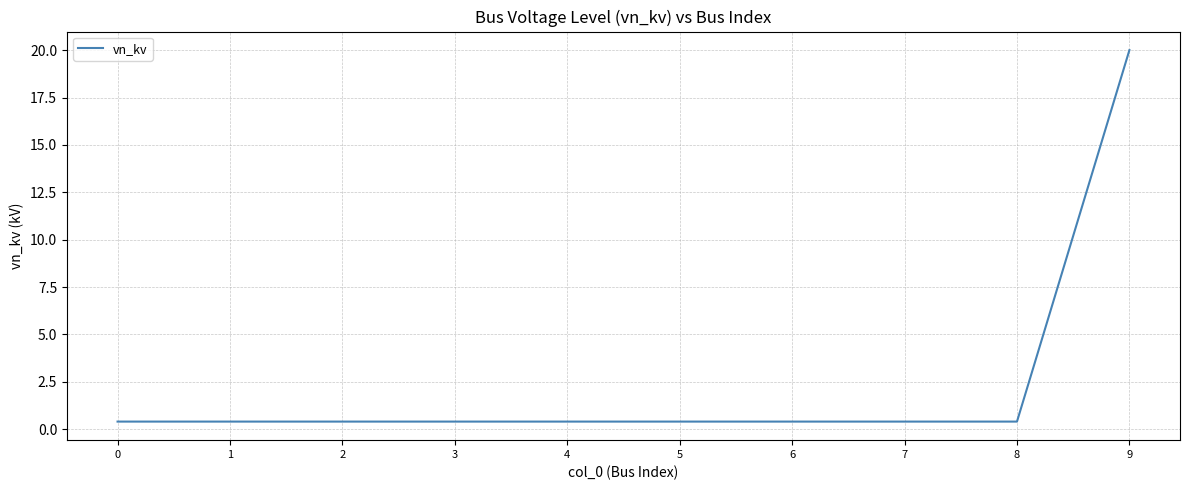

What is the difference between the maximum and minimum values?

19.6